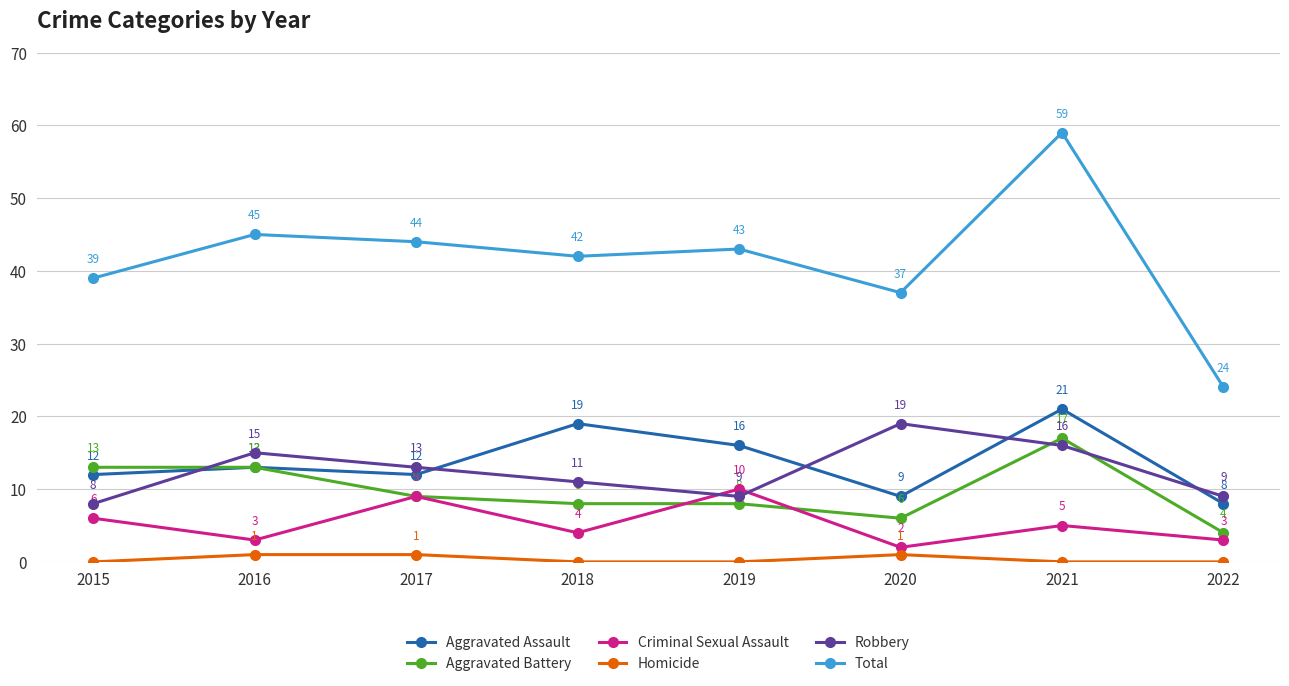

Reading left to right, what are all the values shown in this chart?

Aggravated Assault: 2015=12	2016=13	2017=12	2018=19	2019=16	2020=9	2021=21	2022=8
Aggravated Battery: 2015=13	2016=13	2017=9	2018=8	2019=8	2020=6	2021=17	2022=4
Criminal Sexual Assault: 2015=6	2016=3	2017=9	2018=4	2019=10	2020=2	2021=5	2022=3
Homicide: 2015=0	2016=1	2017=1	2018=0	2019=0	2020=1	2021=0	2022=0
Robbery: 2015=8	2016=15	2017=13	2018=11	2019=9	2020=19	2021=16	2022=9
Total: 2015=39	2016=45	2017=44	2018=42	2019=43	2020=37	2021=59	2022=24